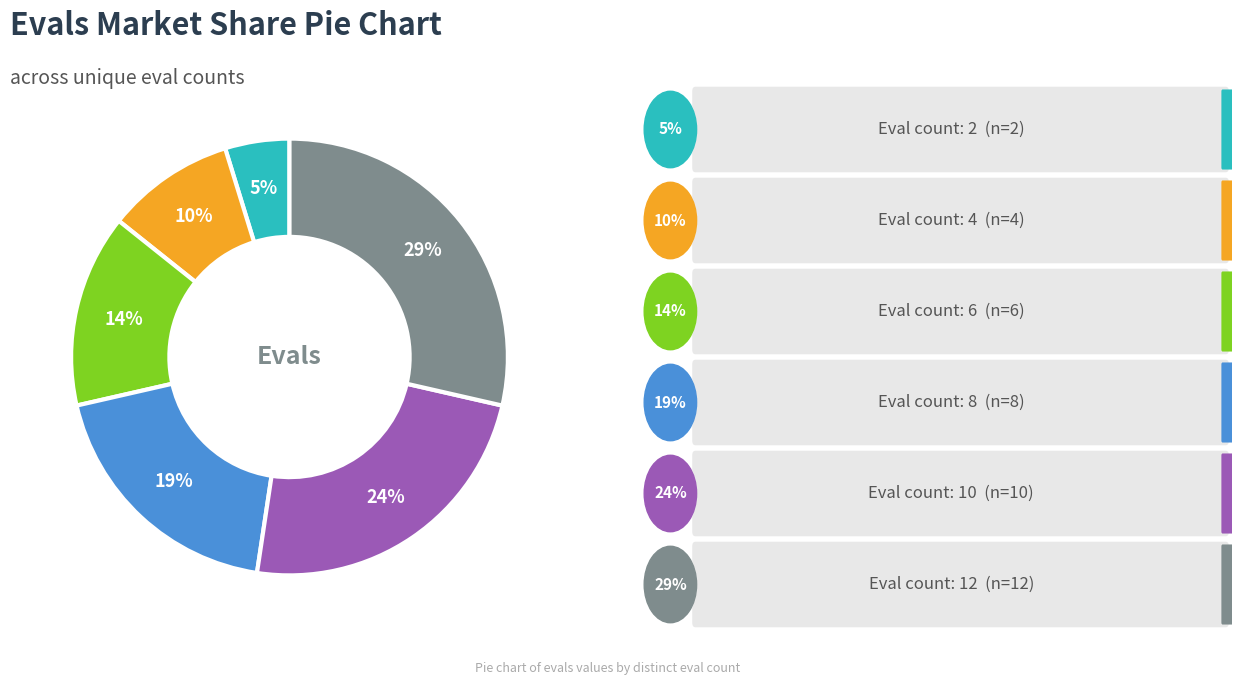

To the nearest percent, what is the difference between the largest and smallest slice percentages?

24%